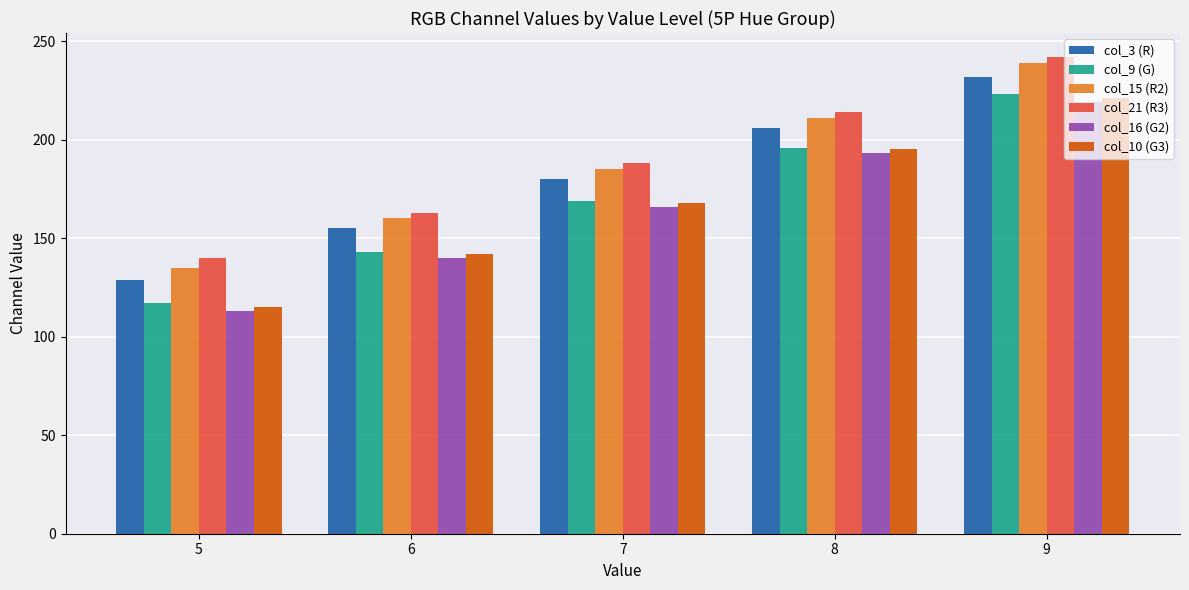

How many bars are there in each group?

6